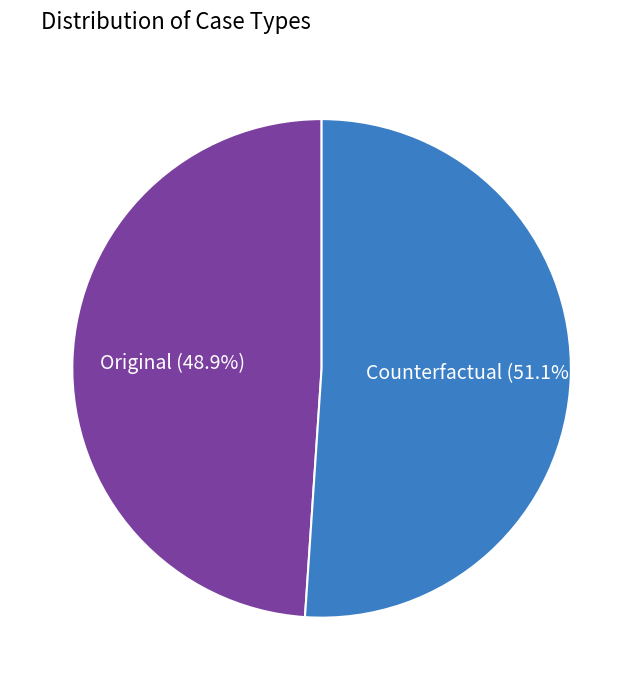

Which slice represents more than half of the pie?

Counterfactual